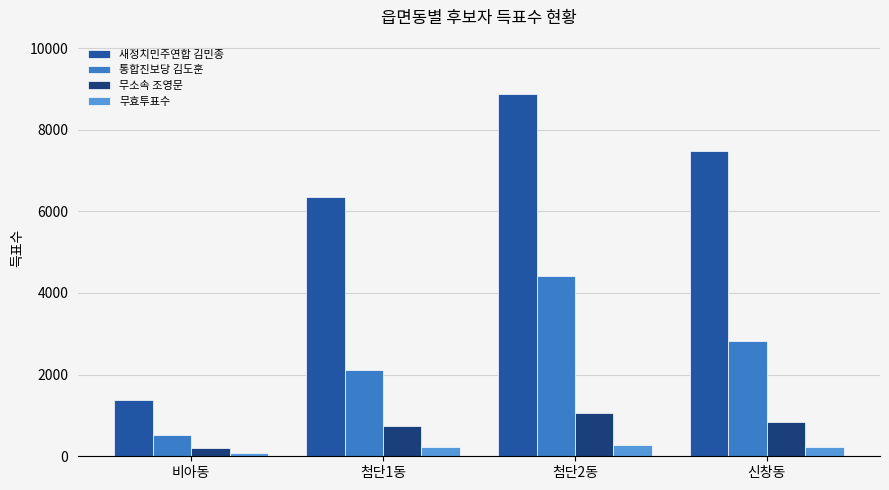

Count the number of categories in the chart.

4